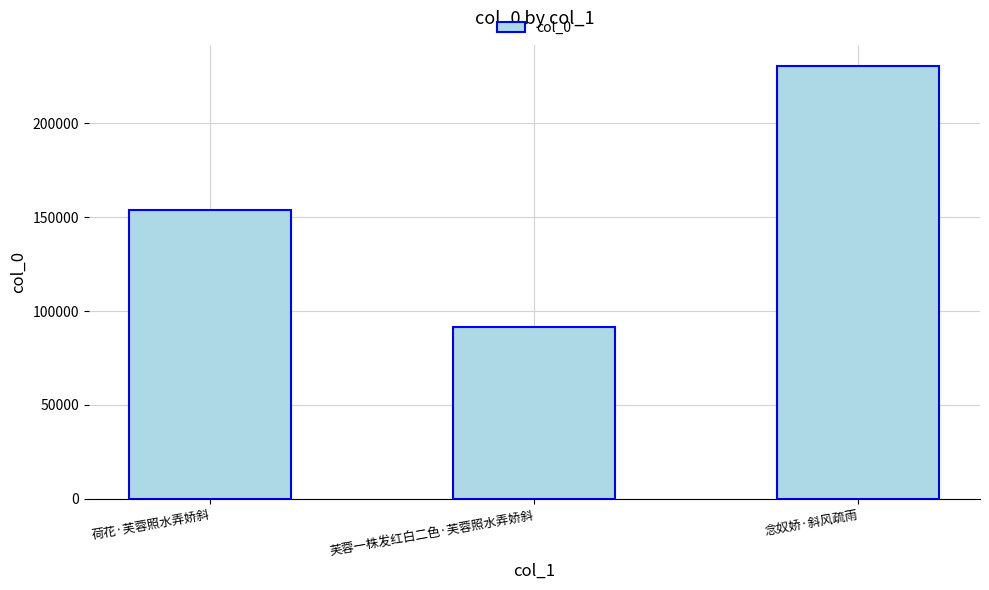

Count the number of data series in this chart.

1